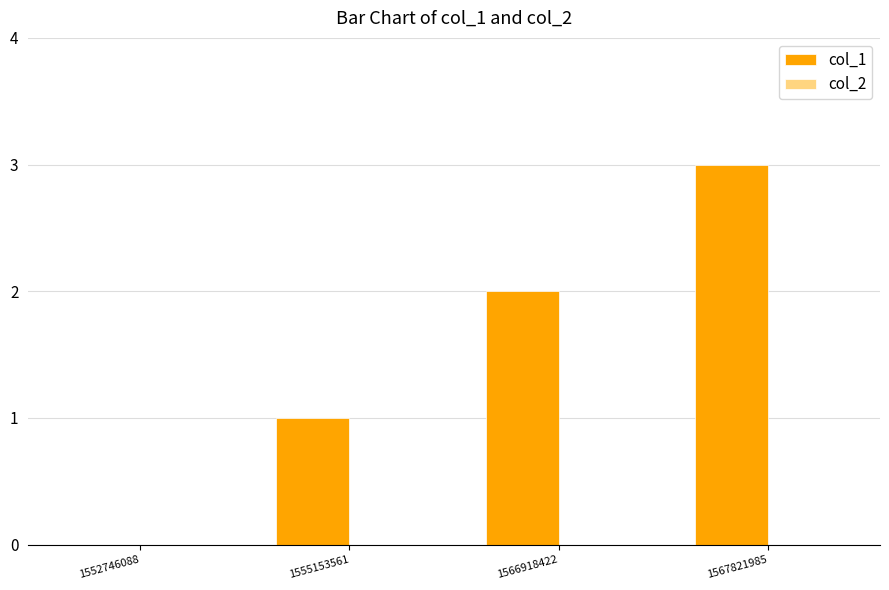

What is the sum of the values at 1555153561 and 1567821985?

4